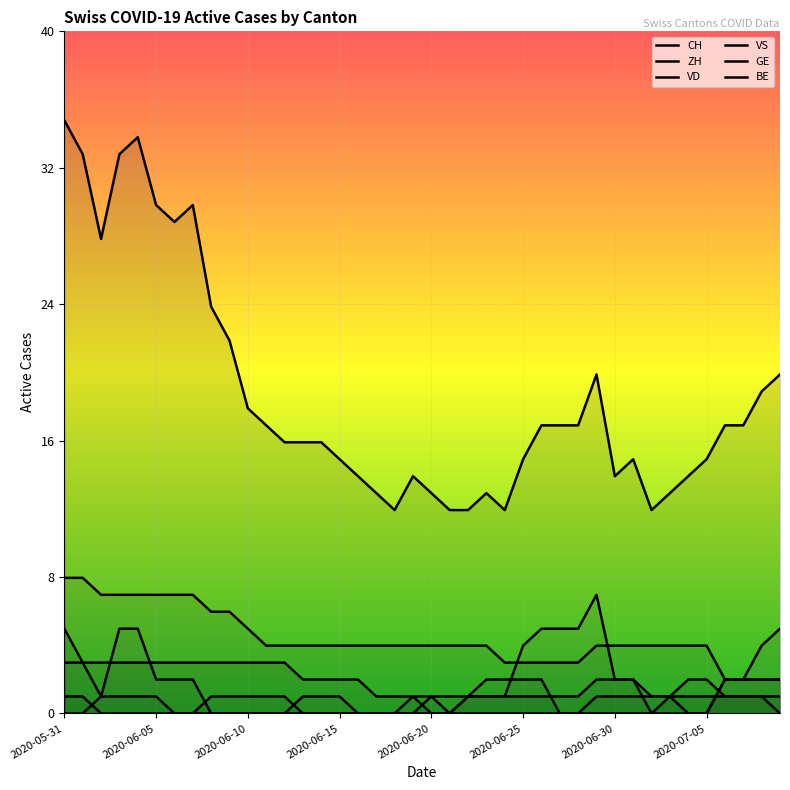

Which series has the largest total across all categories?

CH